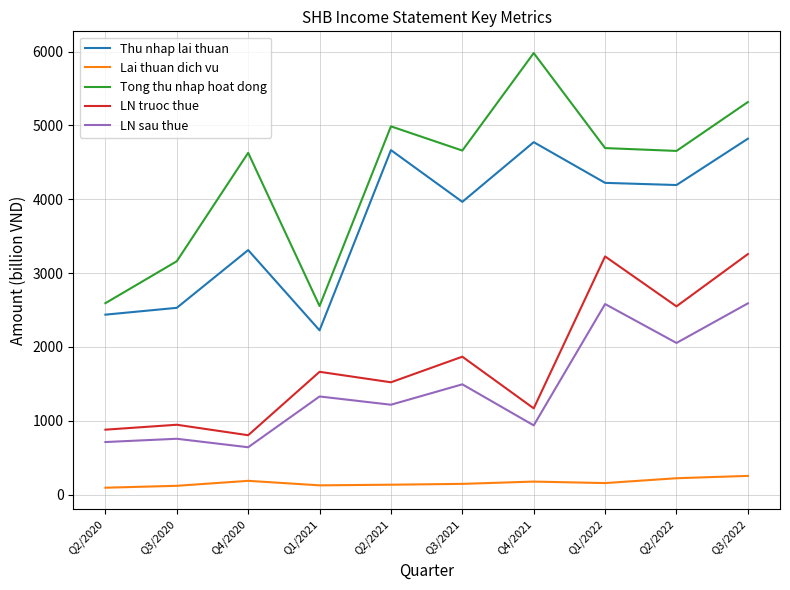

What is the difference between the maximum and minimum values in the Tong thu nhap hoat dong series?

3425.7